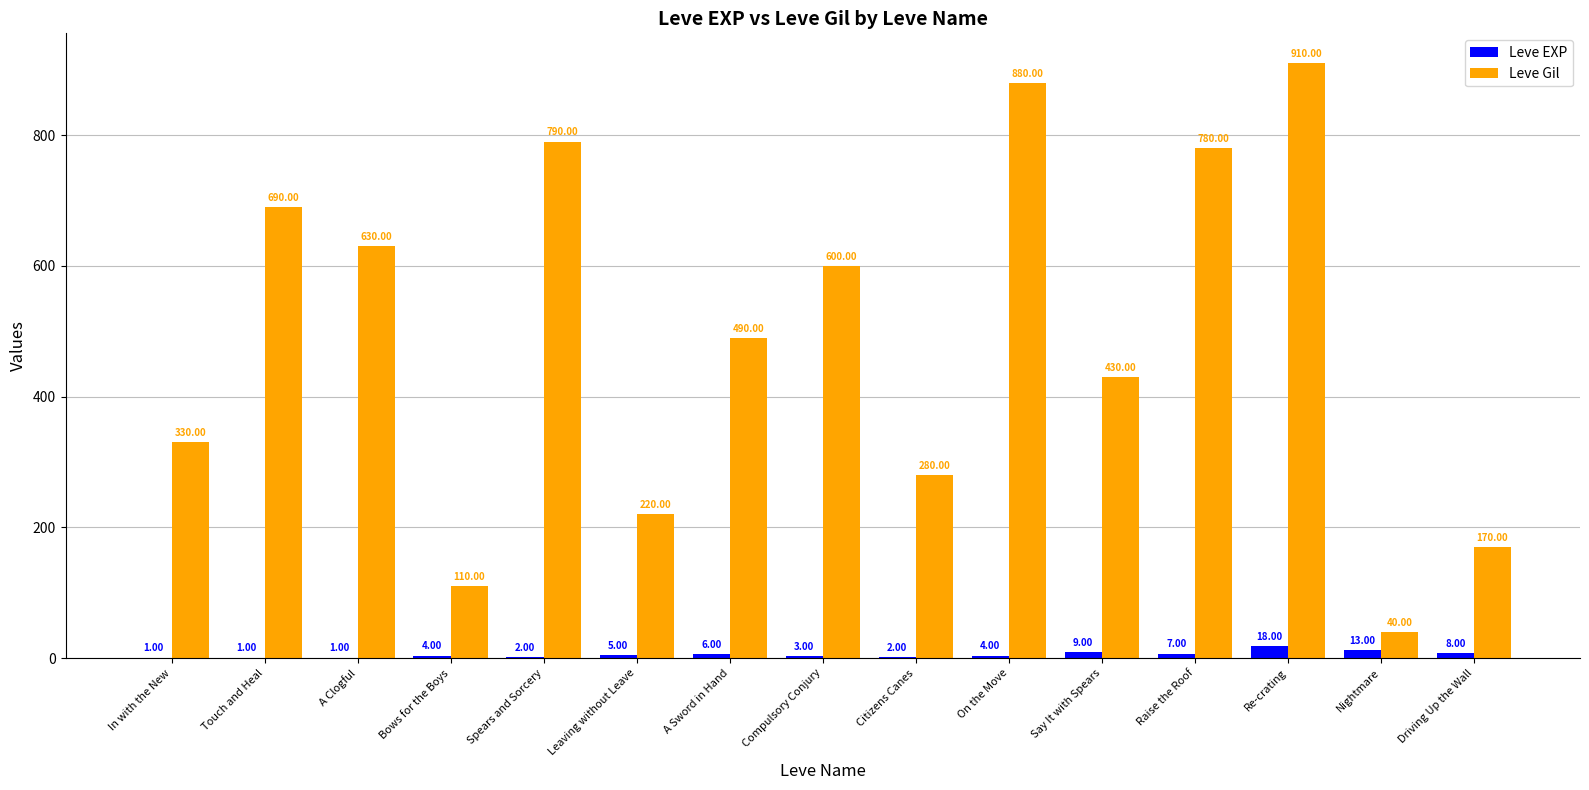

What is the difference between the Leve Gil values at Compulsory Conjury and A Clogful?

30